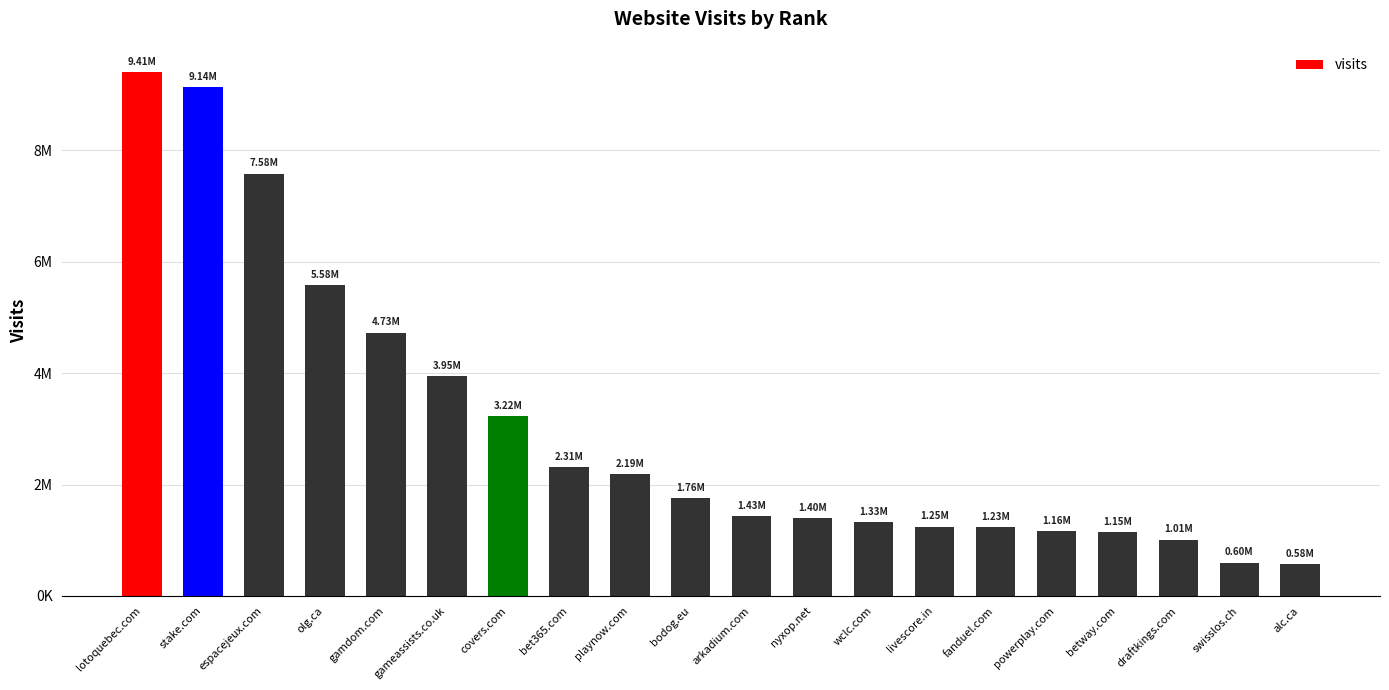

Does the chart contain any negative values?

No